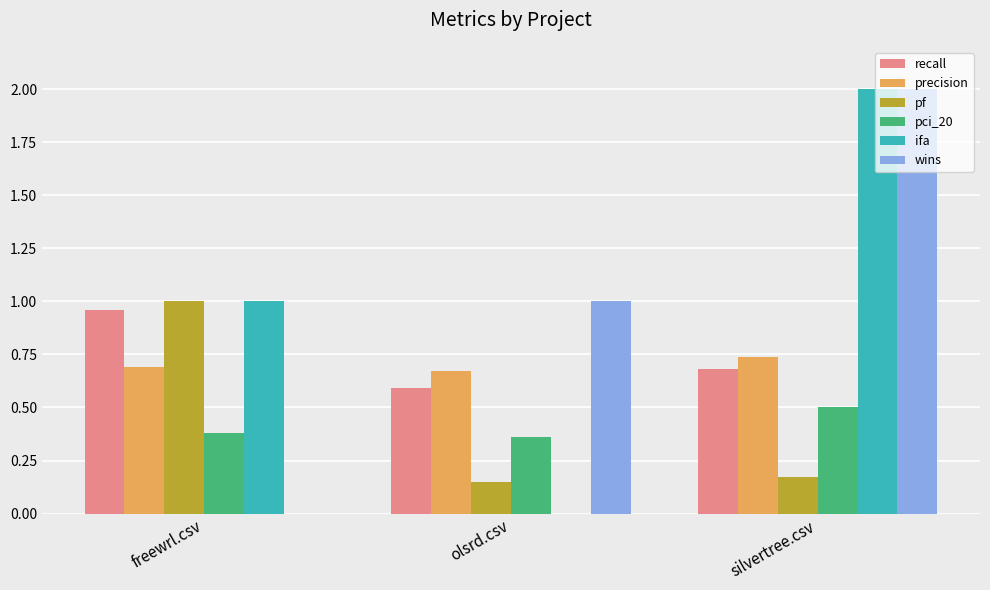

The recall series shows 0.5 at freewrl.csv. True or false?

False